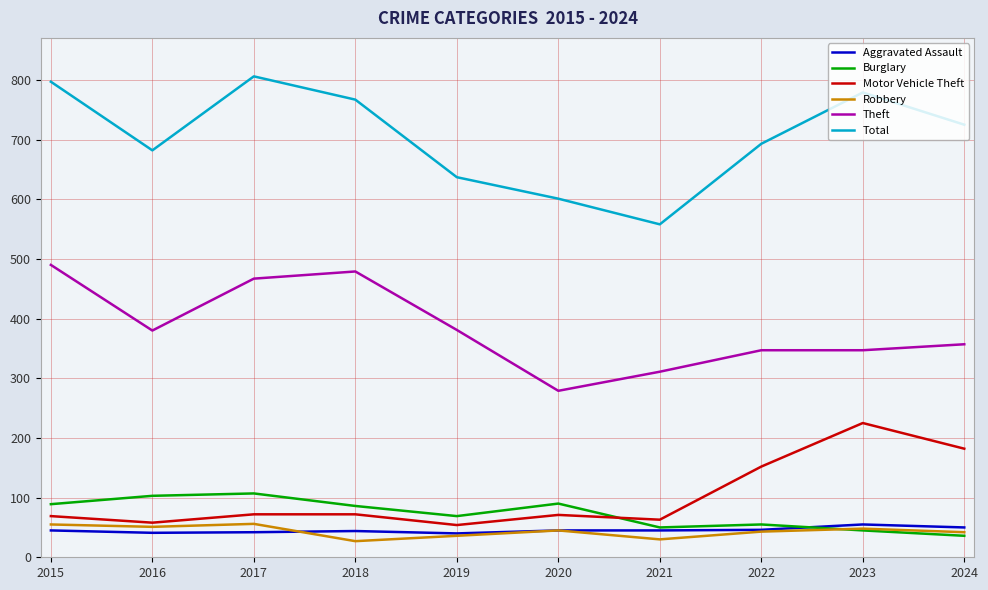

Which series has the largest total across all categories?

Total